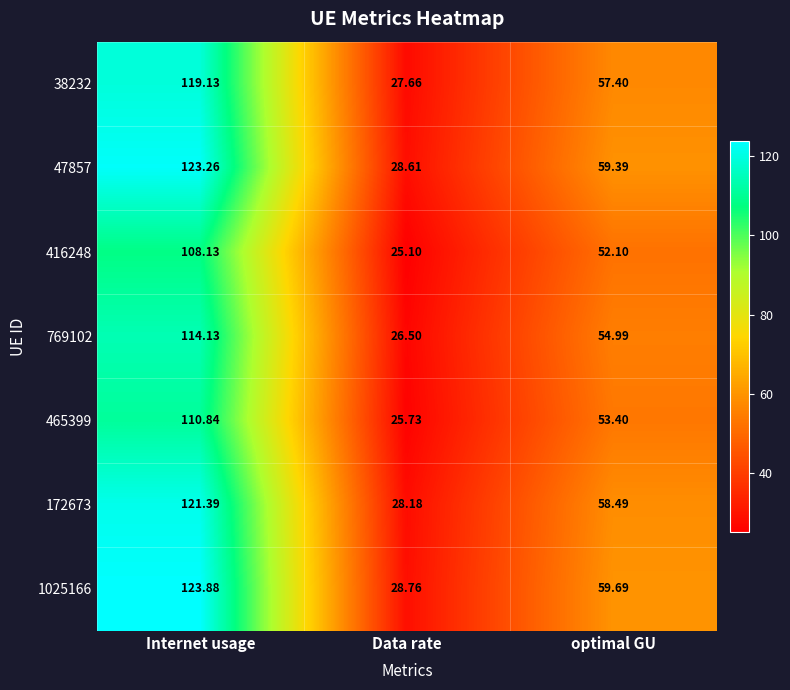

At which category is the sum across all series the highest?

Internet usage